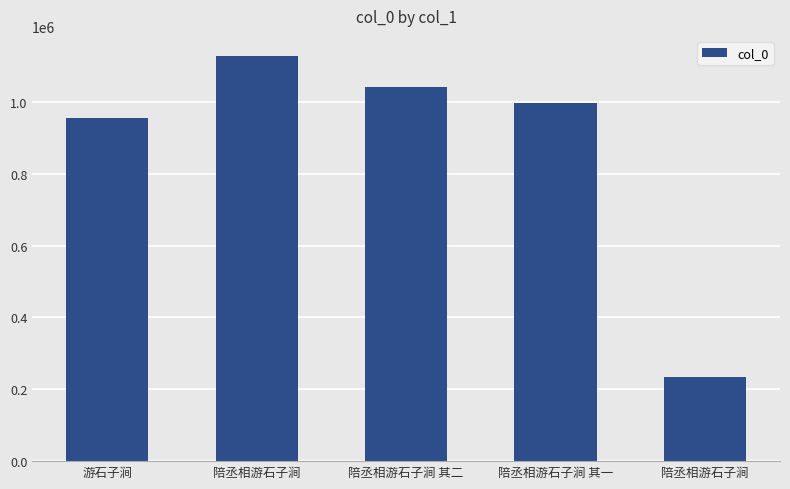

What is the change in value from 陪丞相游石子涧 其二 to 陪丞相游石子涧?

-806968